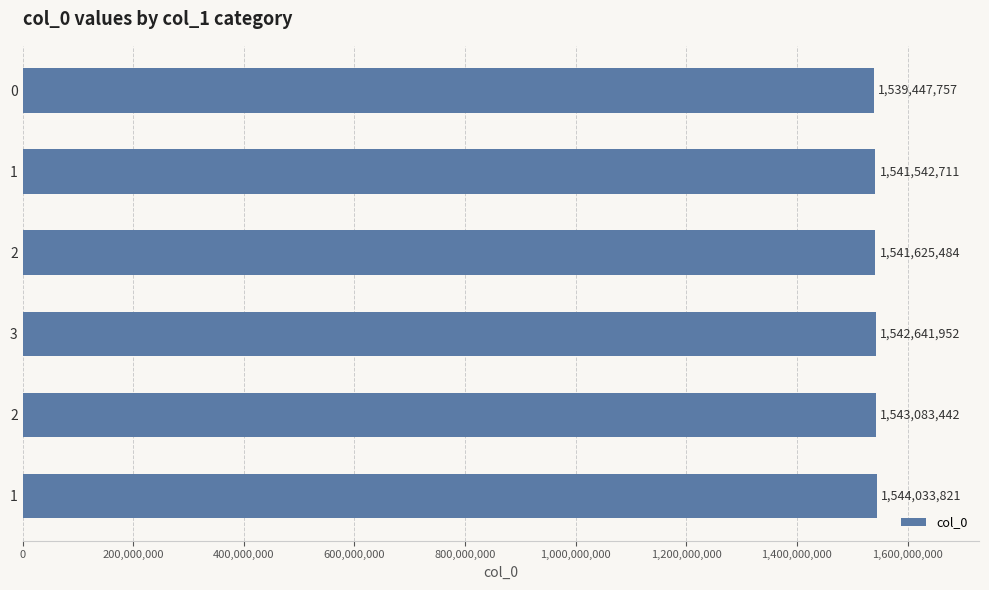

Are the bars horizontal?

Yes